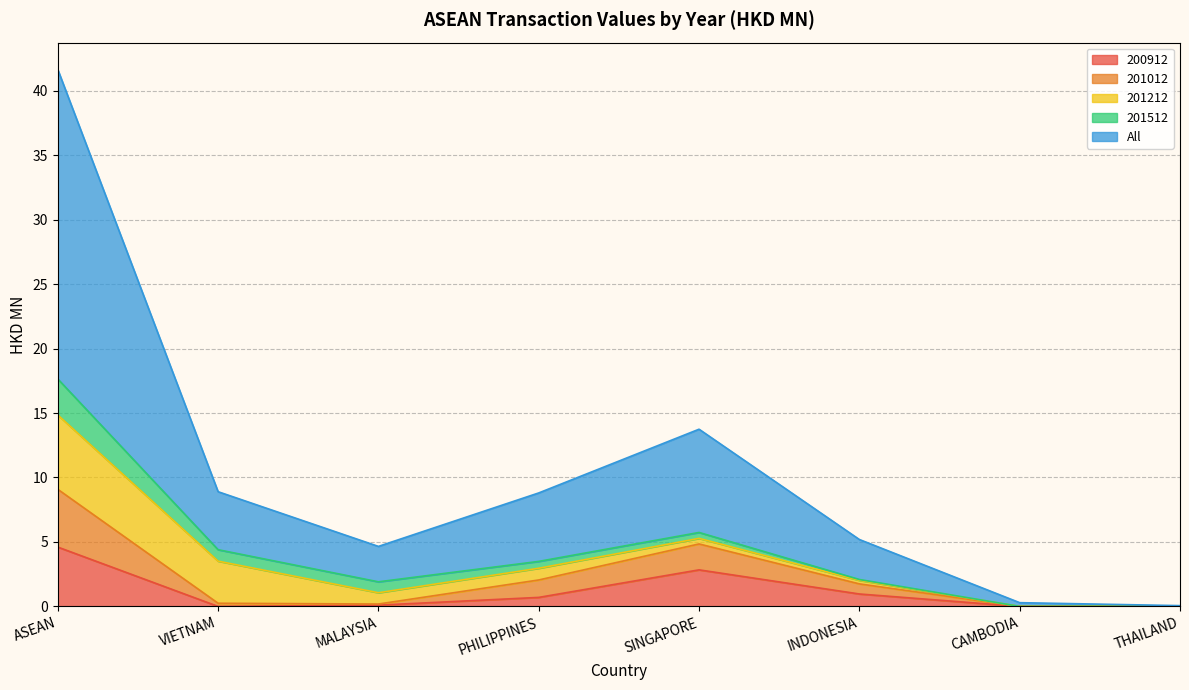

The 200912 series shows 6.6 at ASEAN. True or false?

False